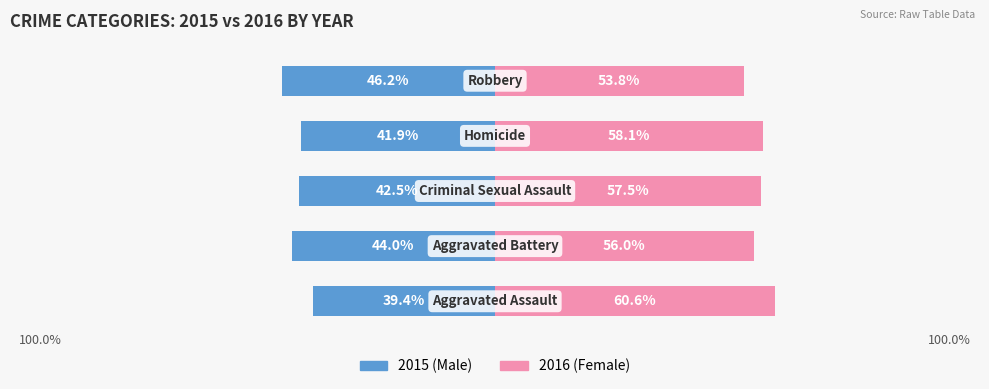

What is the approximate value of Male at 3?

-41.9